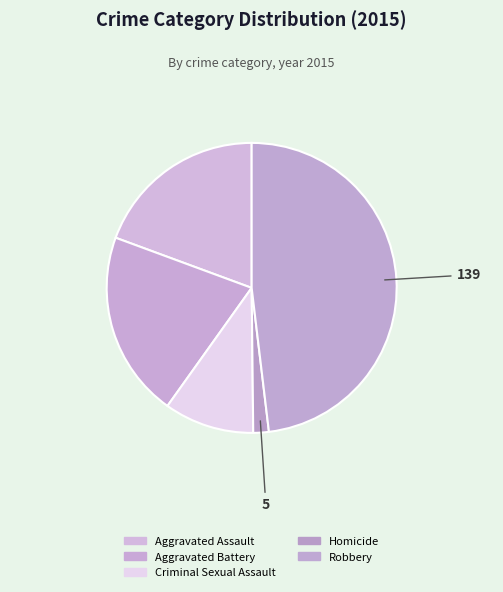

To the nearest percent, what is the difference between the Homicide and Robbery slice percentages?

46%